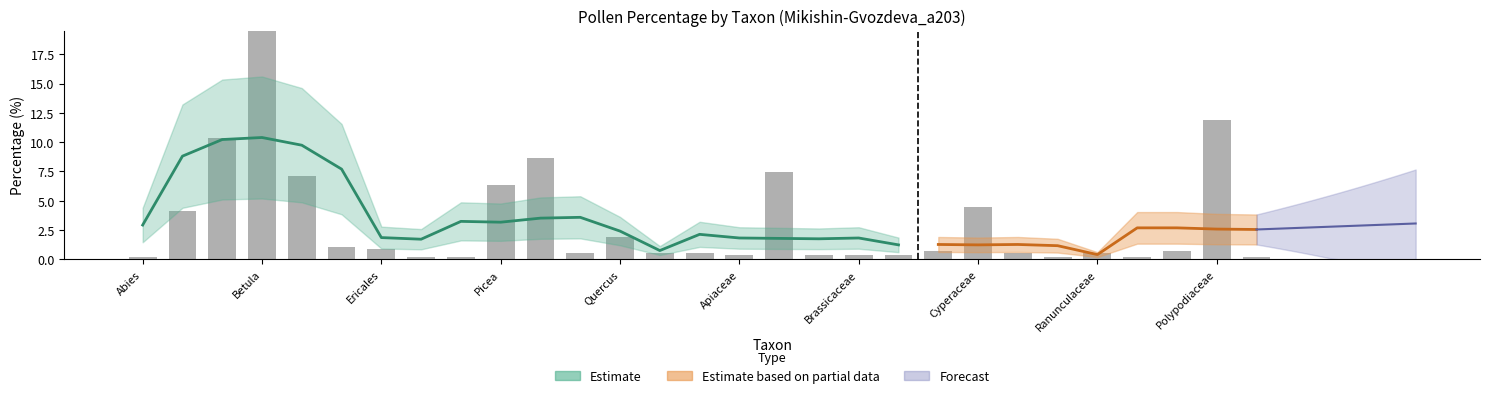

What is the sum of the values at Osmunda and Polygonaceae?

0.3